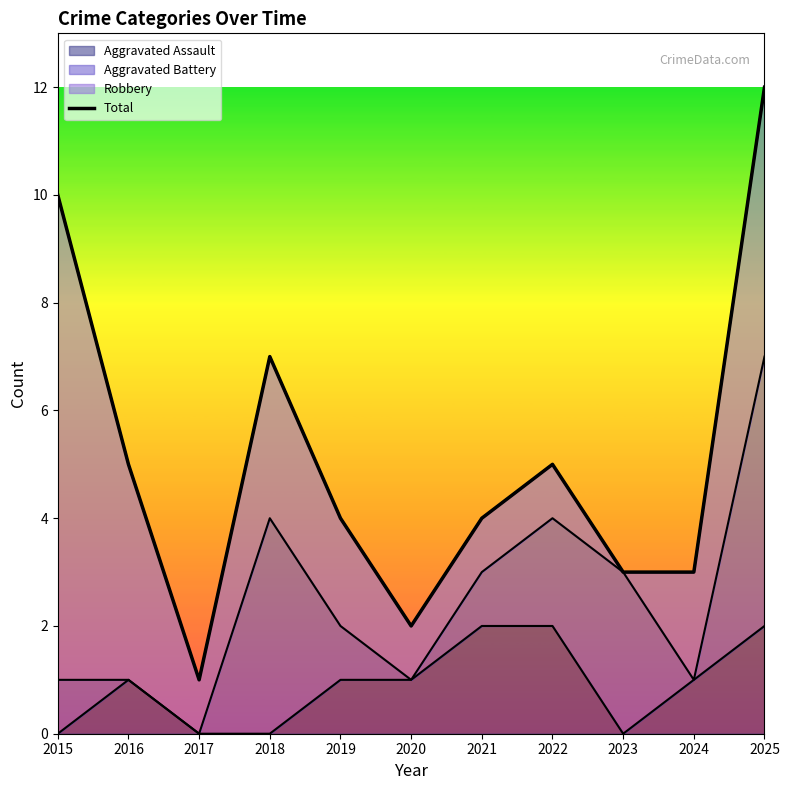

Reading left to right, transcribe all the data shown in this chart.

10	5	1	7	4	2	4	5	3	3	12